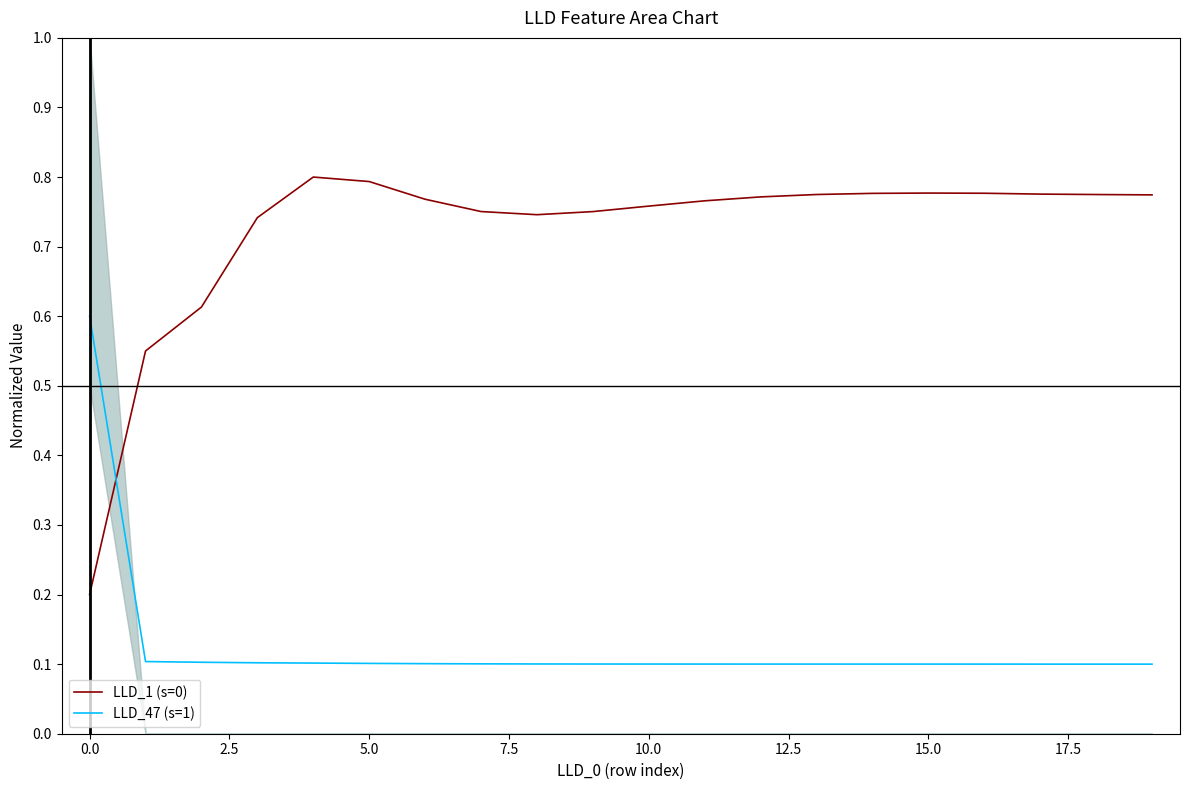

At how many categories does at least one series exceed 0?

20